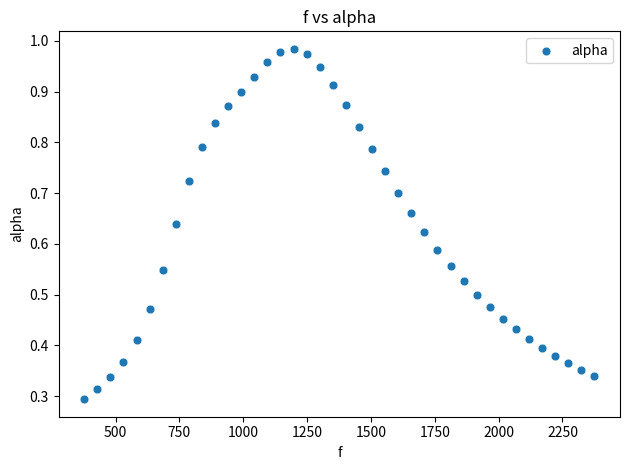

What is the range of X values (max minus min)?

1998.3